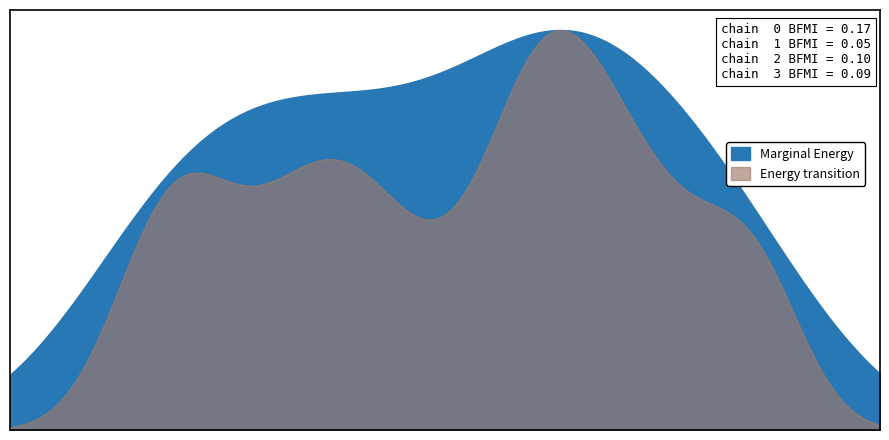

Which series has the largest total across all categories?

Marginal Energy